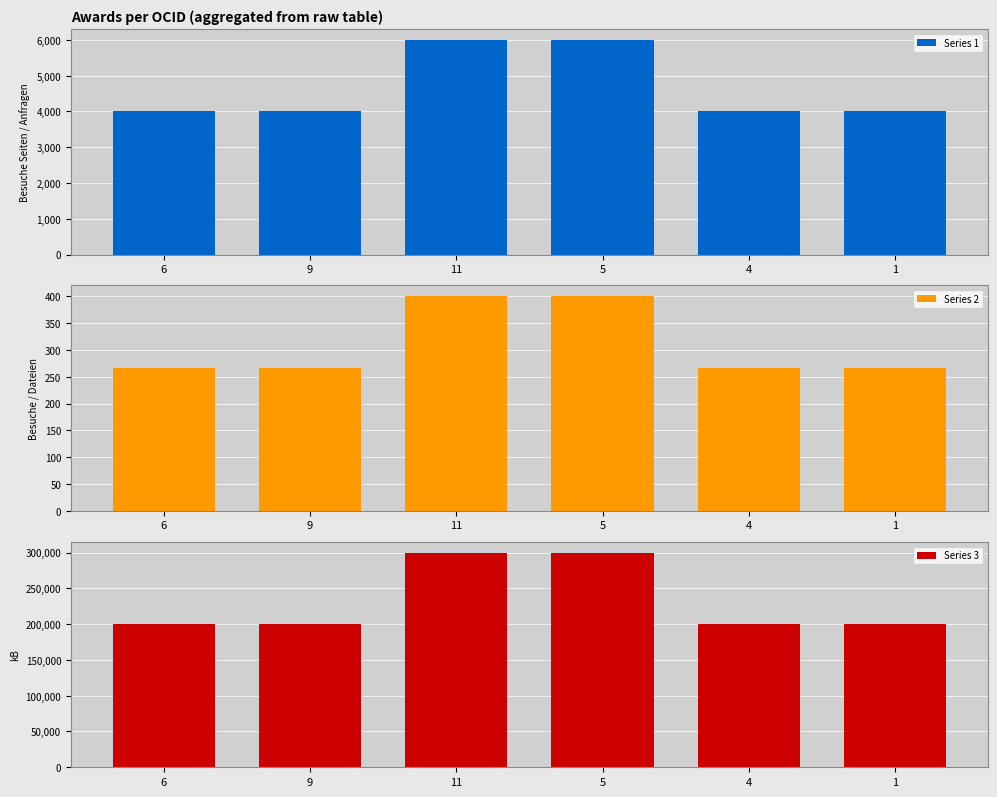

Which has a higher value, 4 or 1?

4